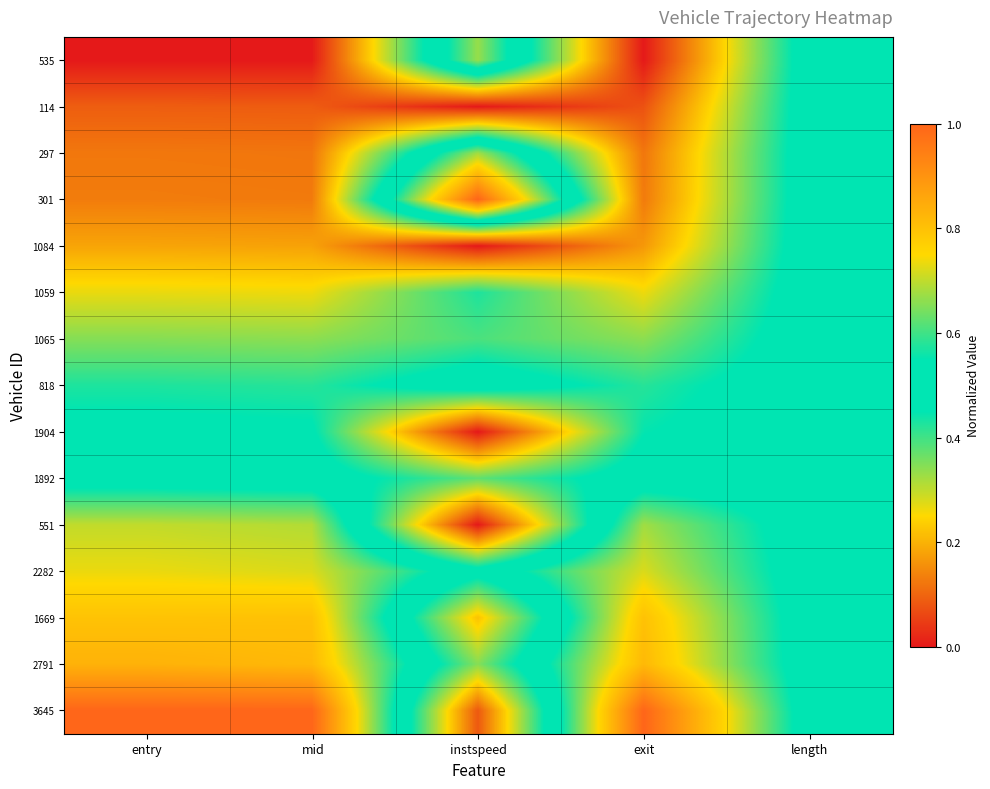

What is the total value across all series at mid?

6.5